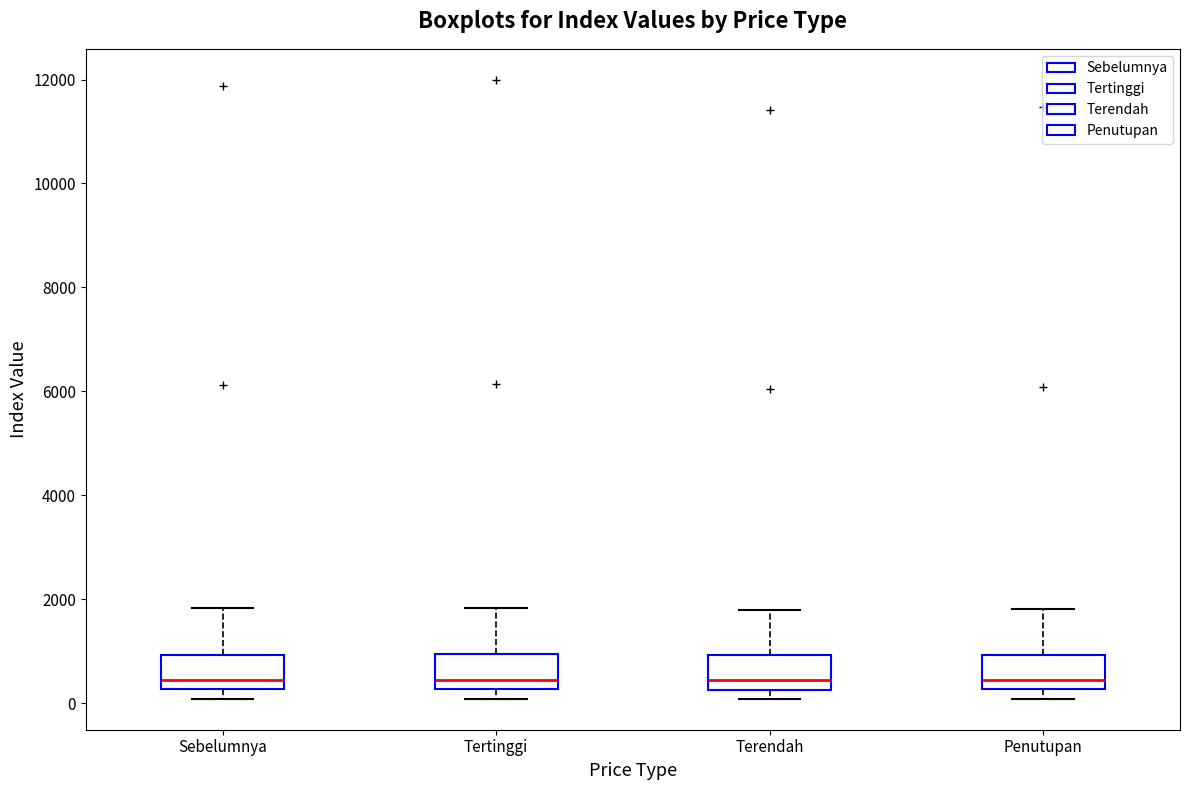

Where does the median line of the box for Tertinggi sit on the y-axis? The values are not printed on the chart, so give them approximately, as read against the axis.

400